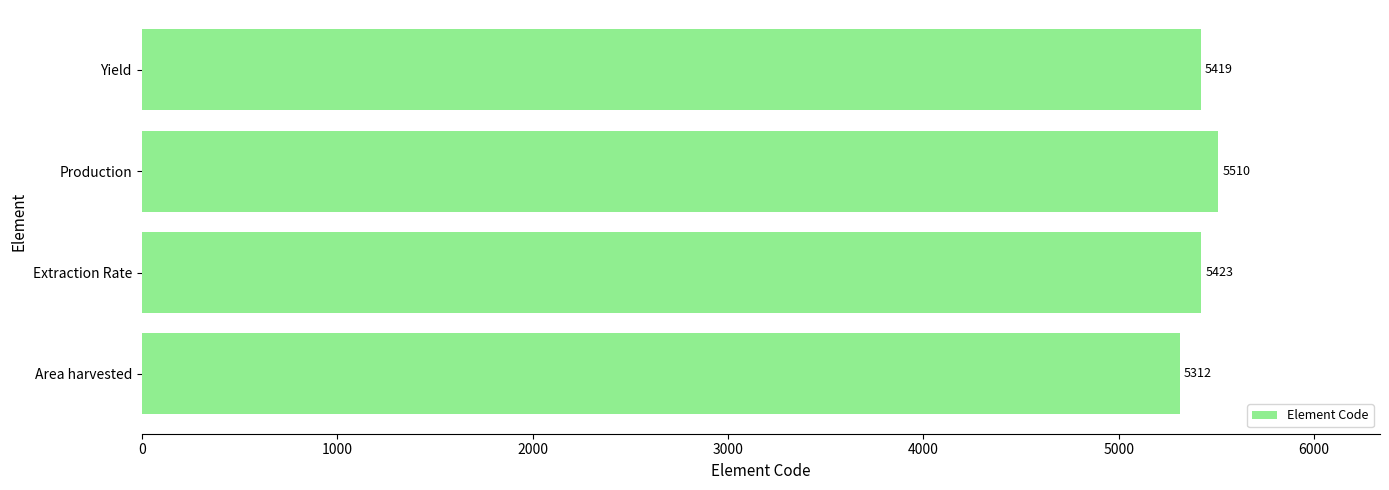

Approximately how many times larger is the value at Yield compared to Production?

1.0